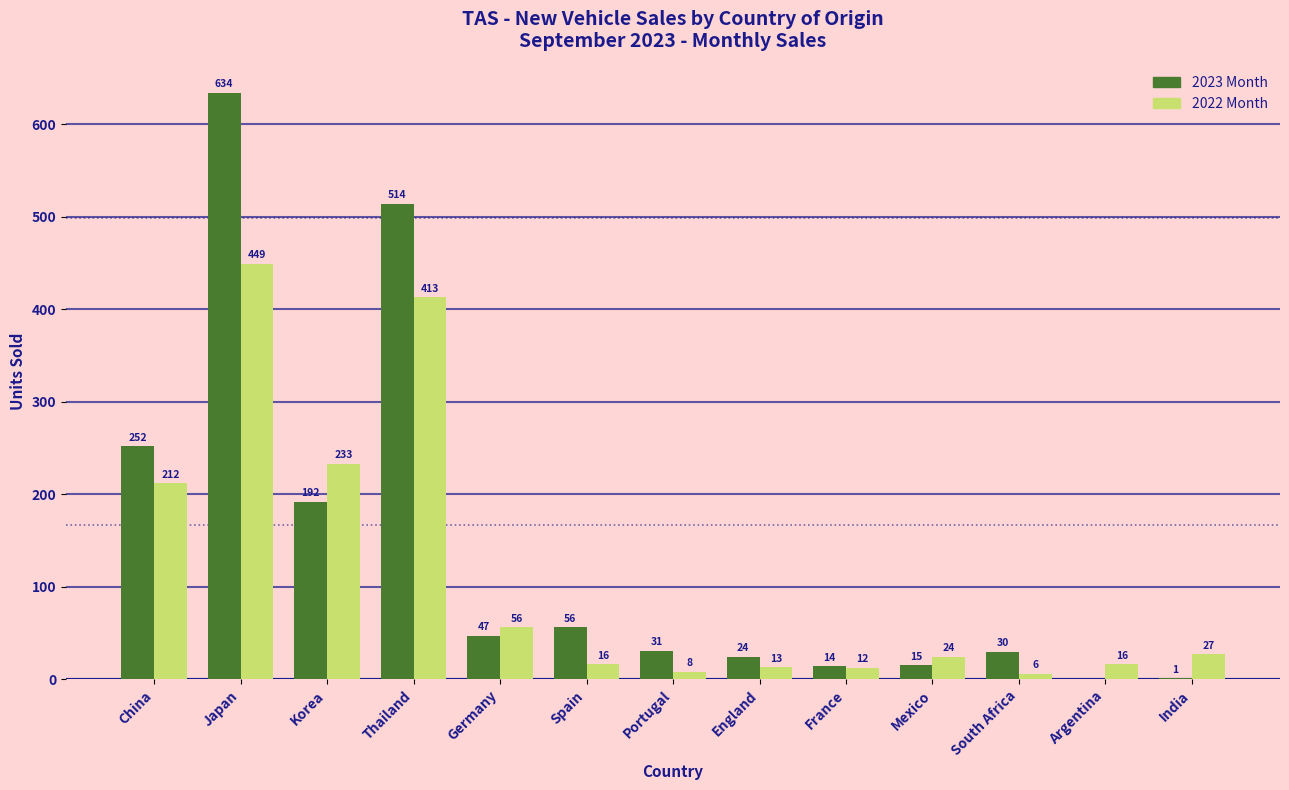

What is the average value of the 2023 Month series?

139